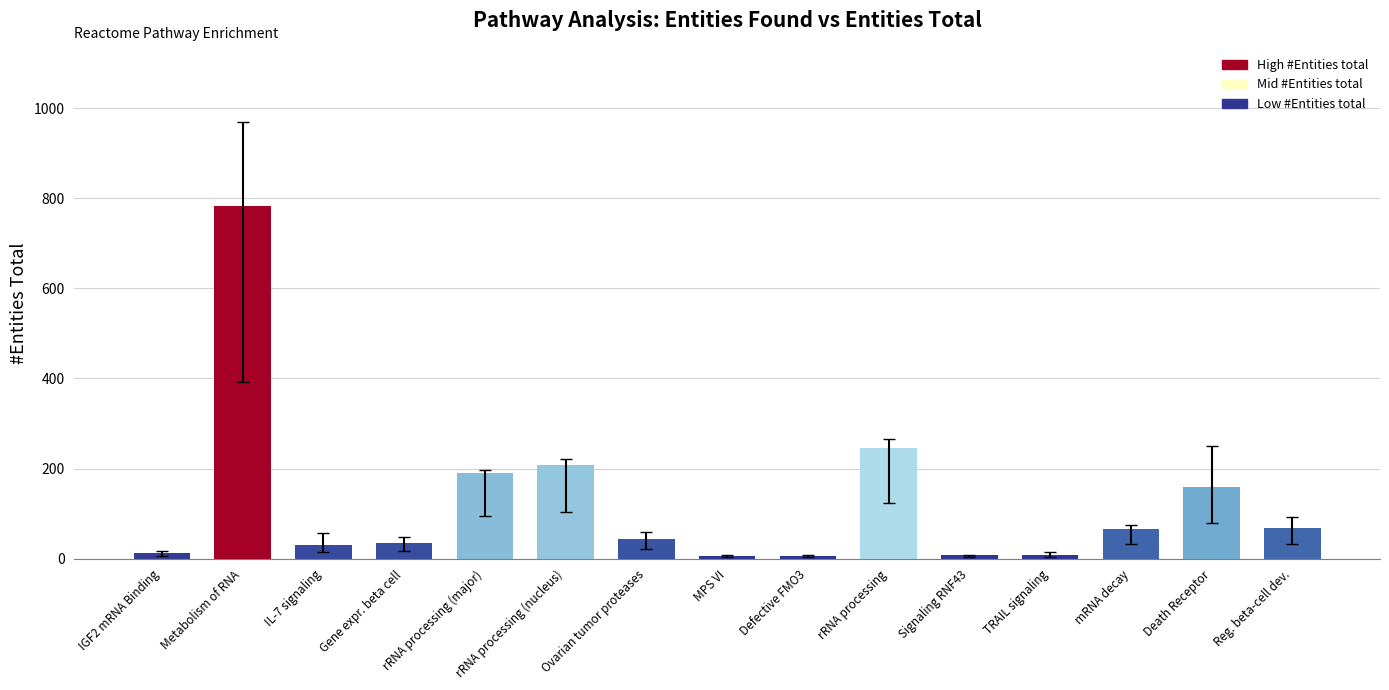

How many data points does each series have?

15